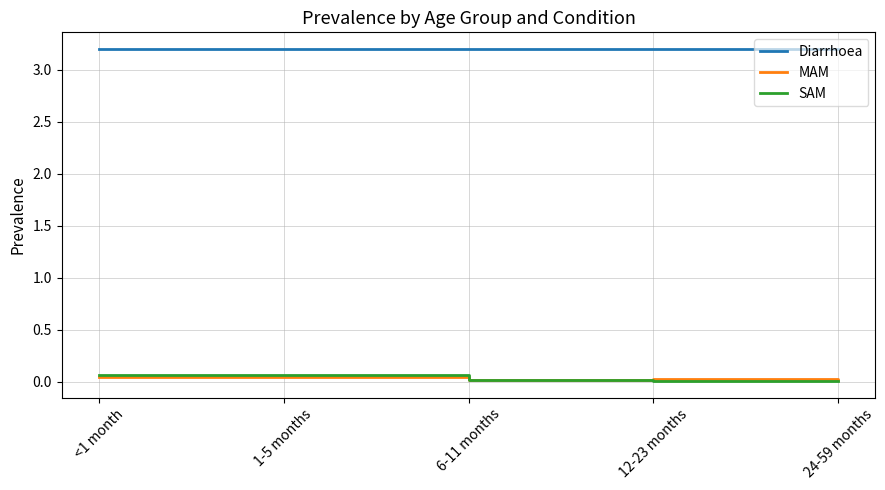

What is the greatest value displayed?

3.2